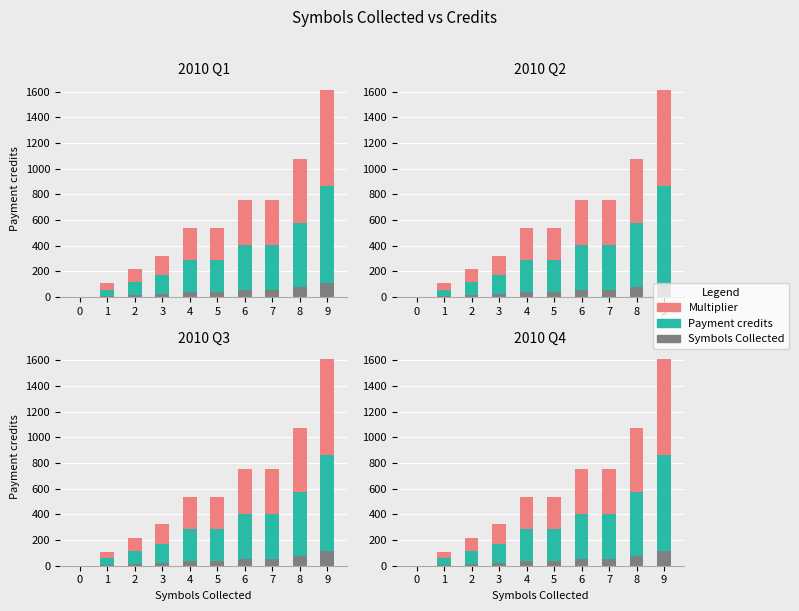

At which label does Symbols Collected reach its peak?

9